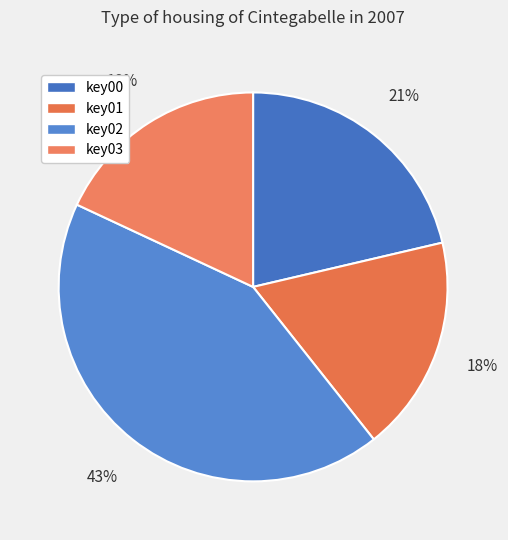

How much of the chart is everything except key03?

82.0%